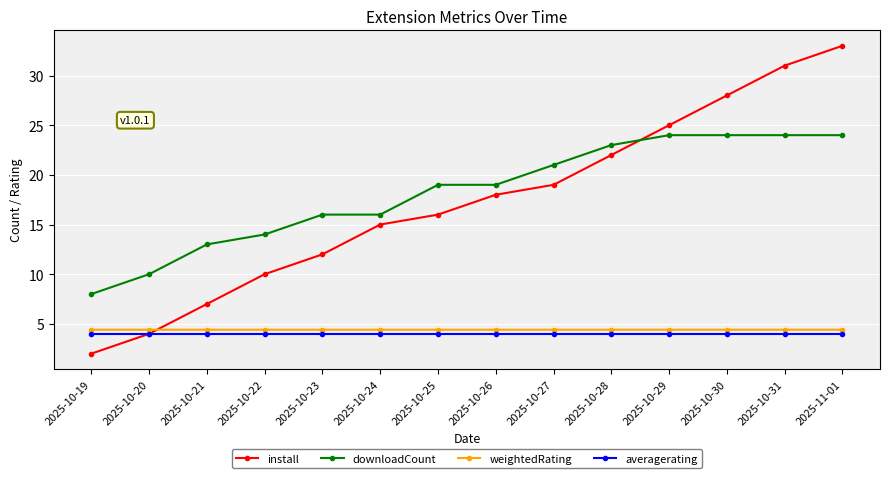

List the labels in order of install value, smallest first.

2025-10-19, 2025-10-20, 2025-10-21, 2025-10-22, 2025-10-23, 2025-10-24, 2025-10-25, 2025-10-26, 2025-10-27, 2025-10-28, 2025-10-29, 2025-10-30, 2025-10-31, 2025-11-01